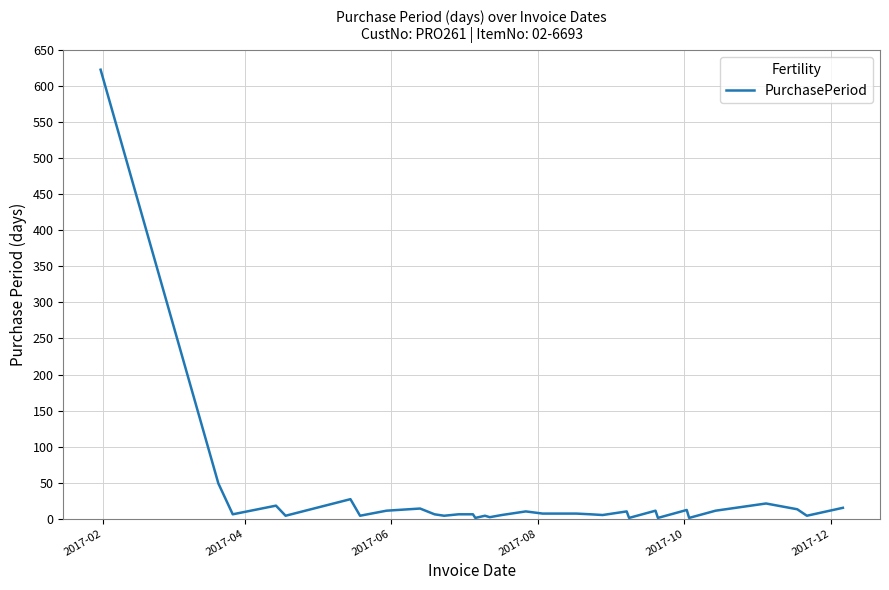

What is the greatest value displayed?

623